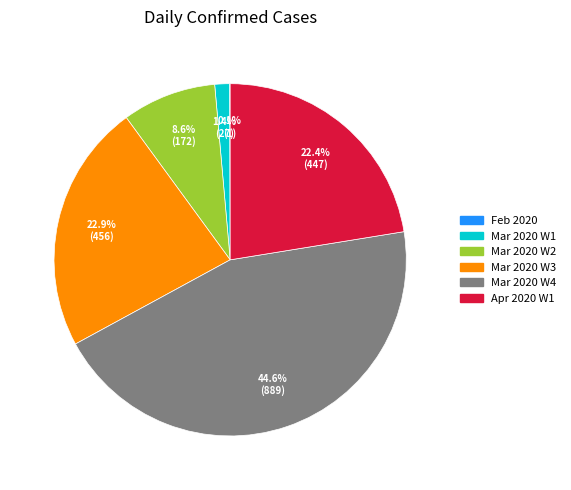

Is there a majority slice in this chart?

No